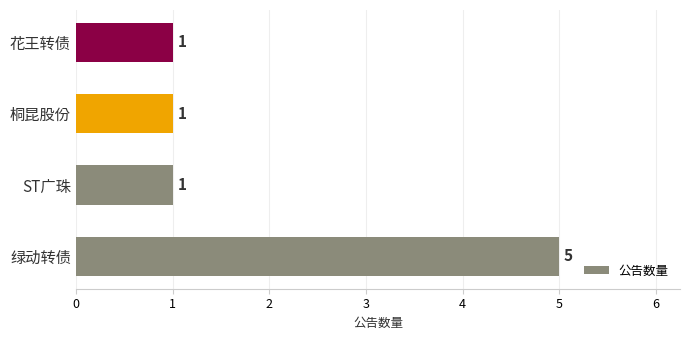

Are the bars horizontal?

Yes